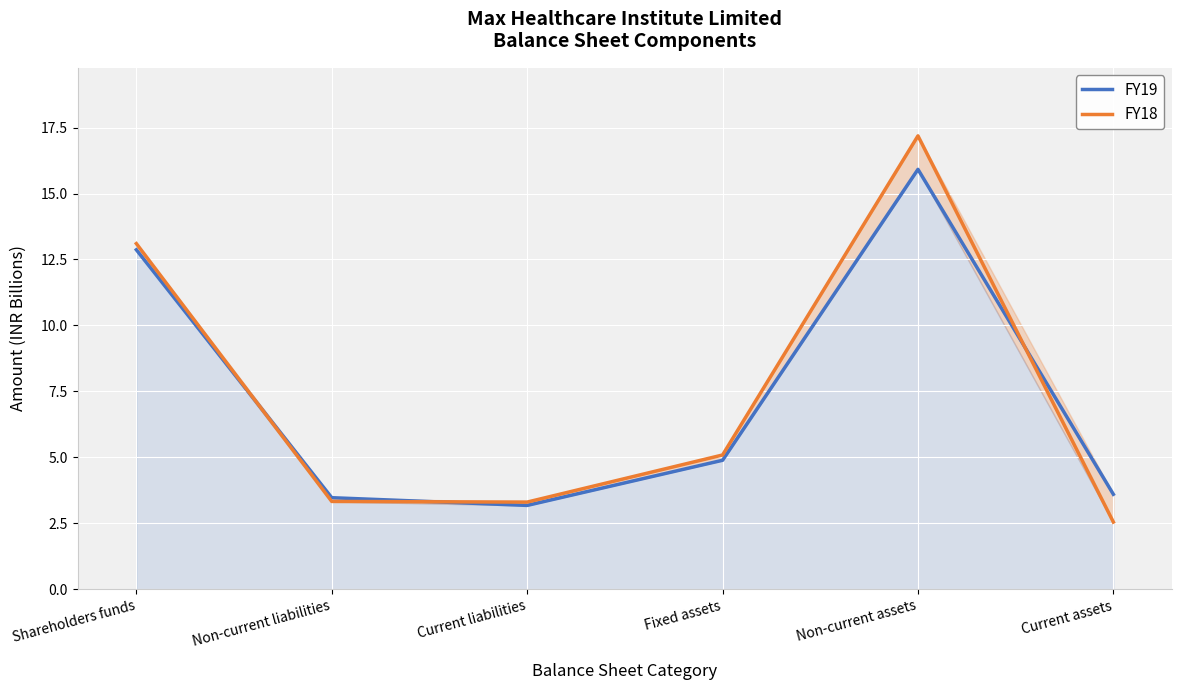

Which category has the lowest value across all series?

Current assets